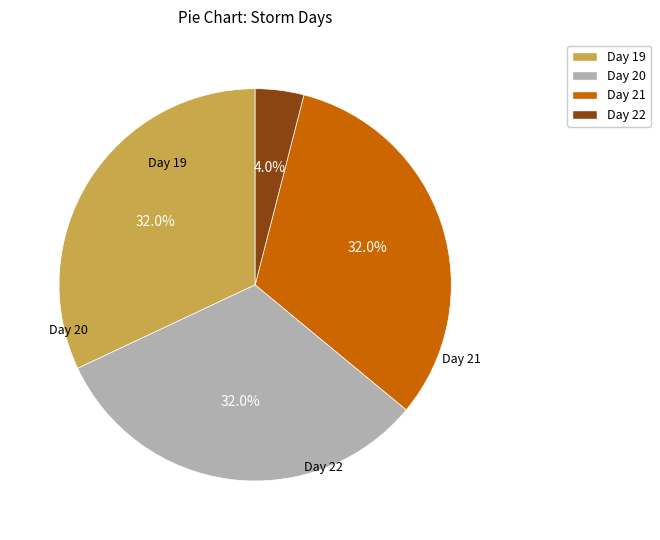

What percentage is NOT represented by Day 22?

96.0%